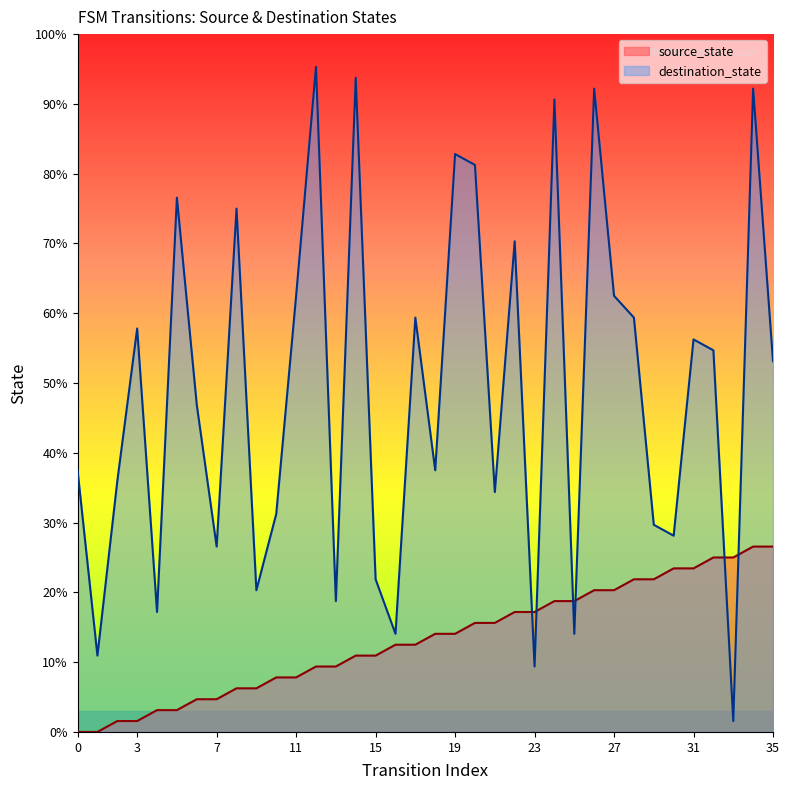

How many values in source_state are above zero?

34